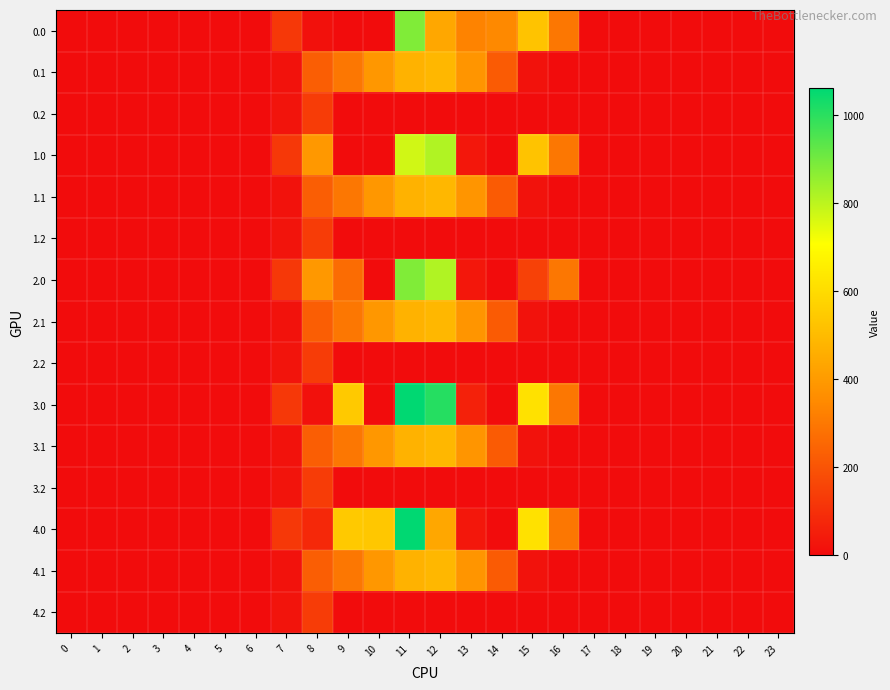

Which series has the largest range (max minus min)?

3.0